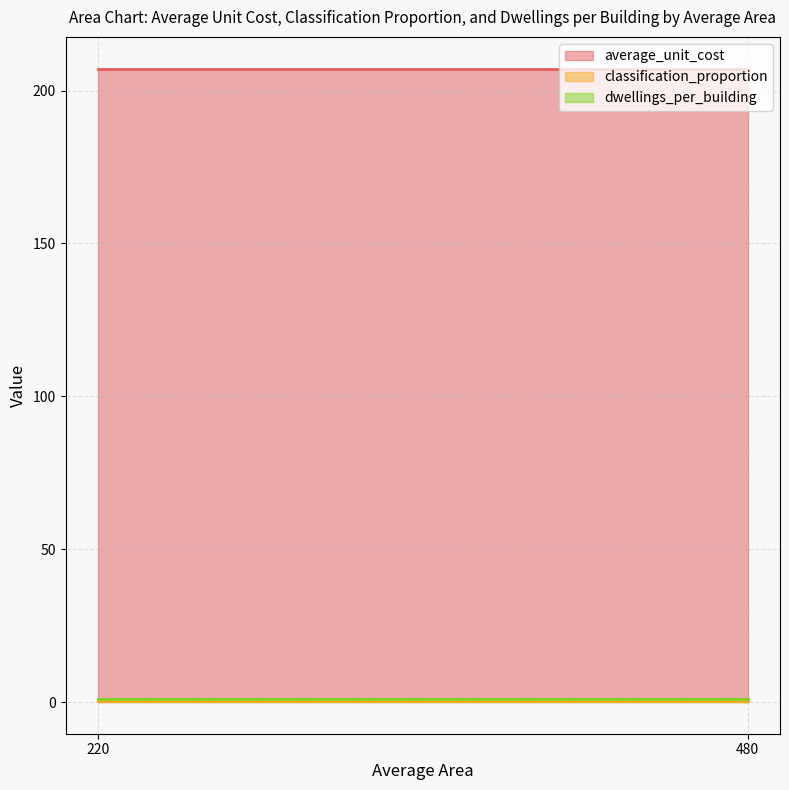

At 480, list the series in order from largest to smallest.

average_unit_cost, dwellings_per_building, classification_proportion